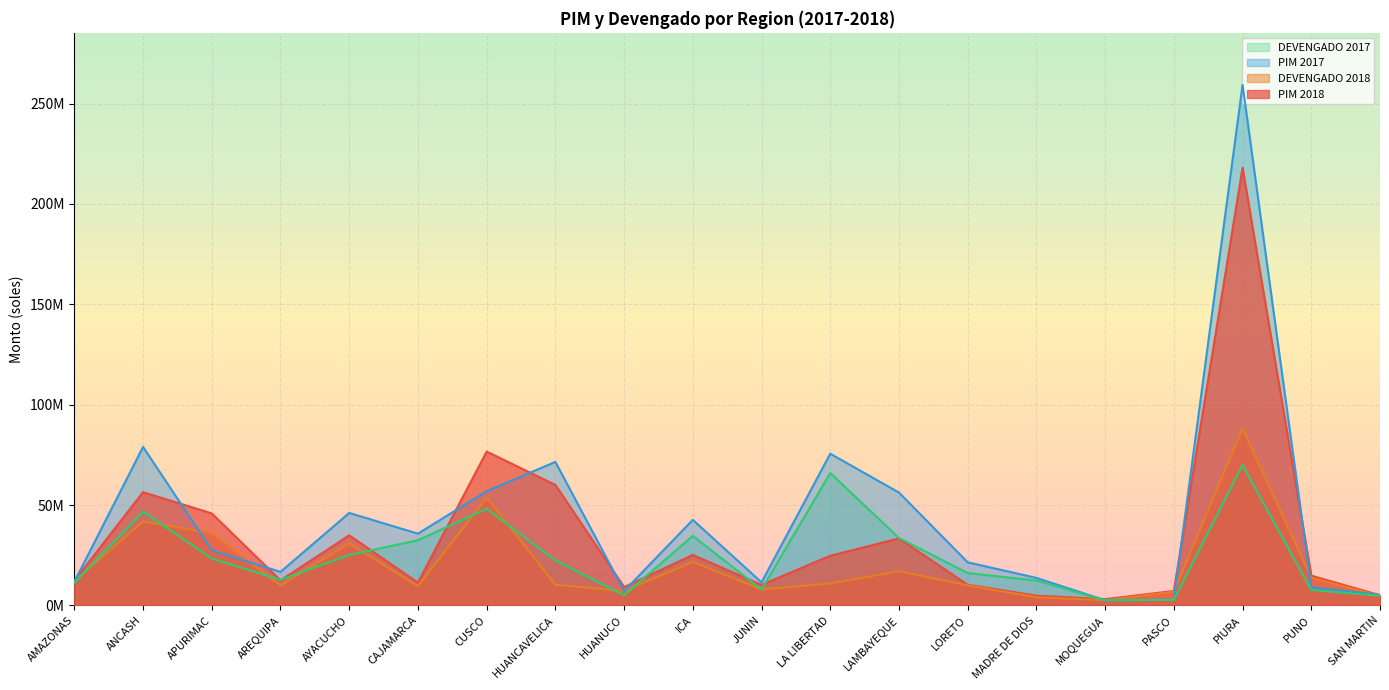

What is the average value of the PIM 2017 series?

42609408